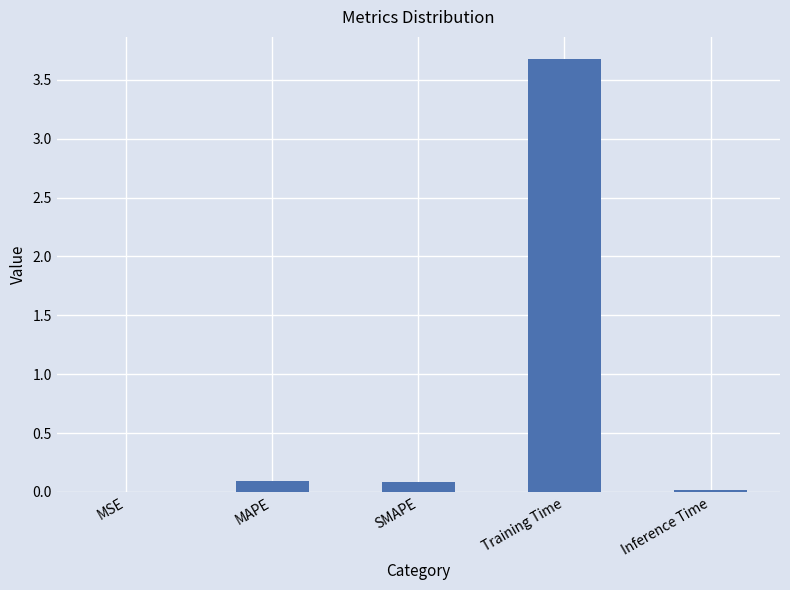

What is the difference between the values at MSE and Training Time?

3.7